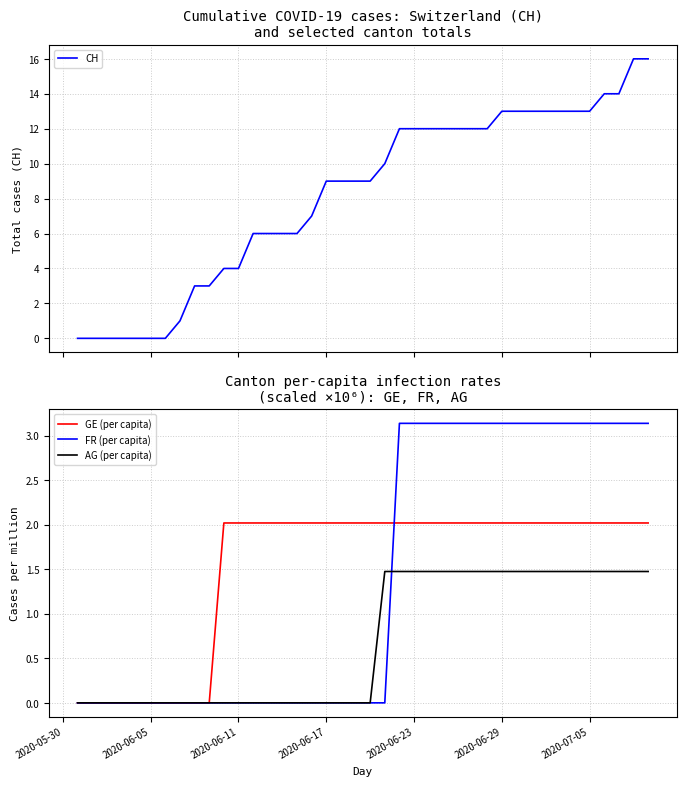

True or false: AG (per capita) and GE (per capita) intersect in this chart.

False